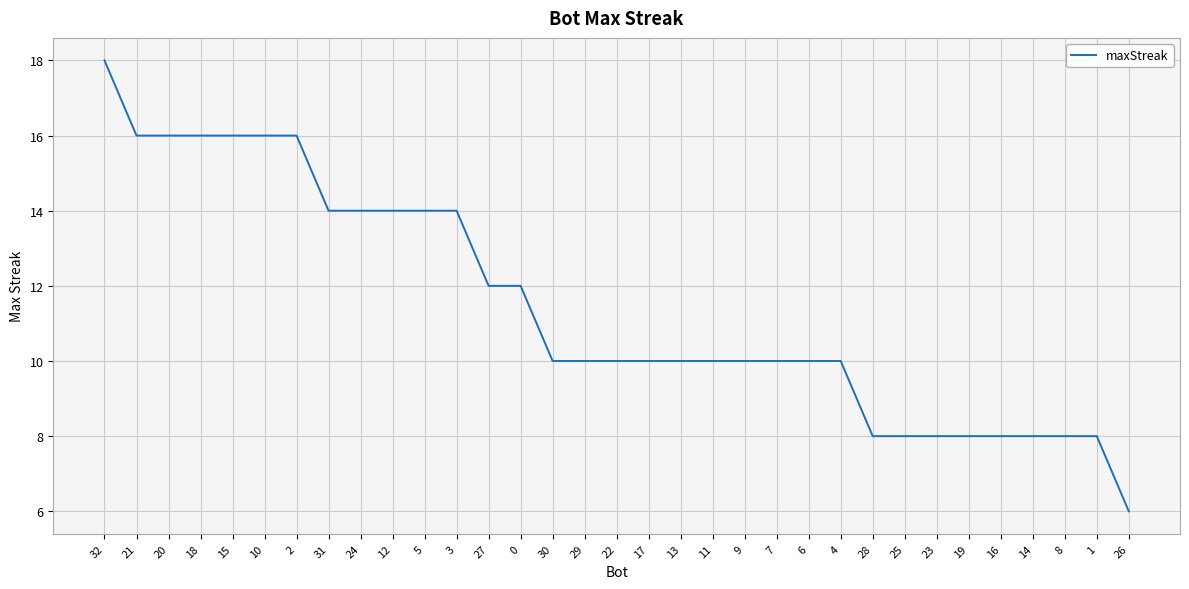

Which category has the lowest value across all series?

26